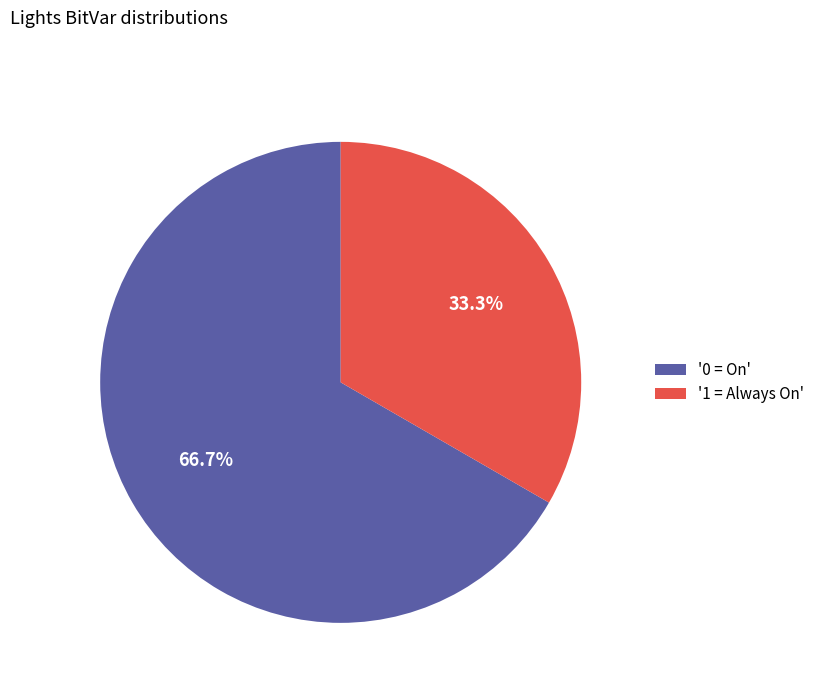

Is there any slice that represents more than half of the pie?

Yes